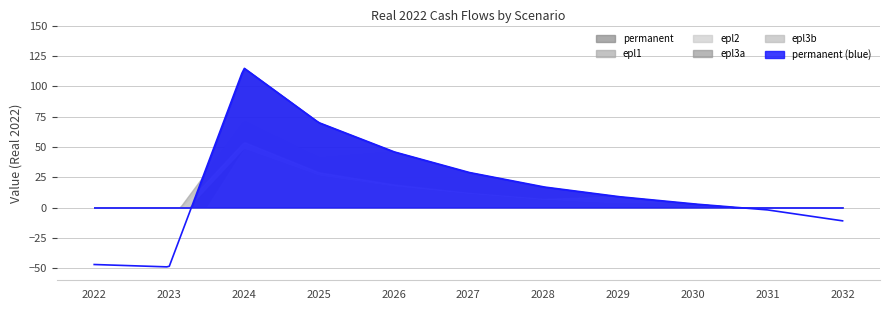

How many intersections are there between epl3a and permanent?

1